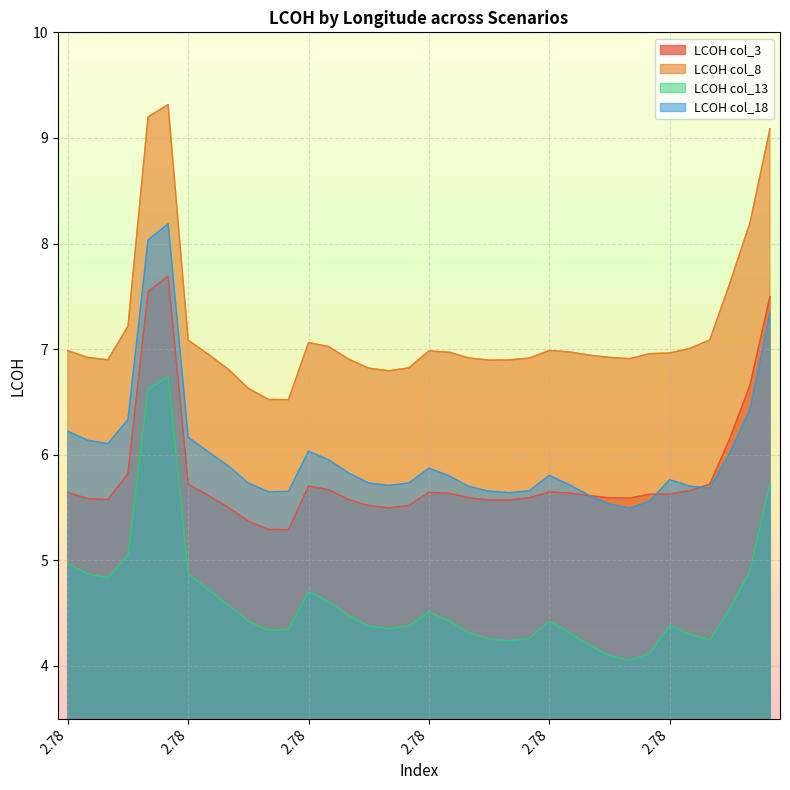

What is the difference between the maximum and minimum values in the LCOH col_18 series?

2.7